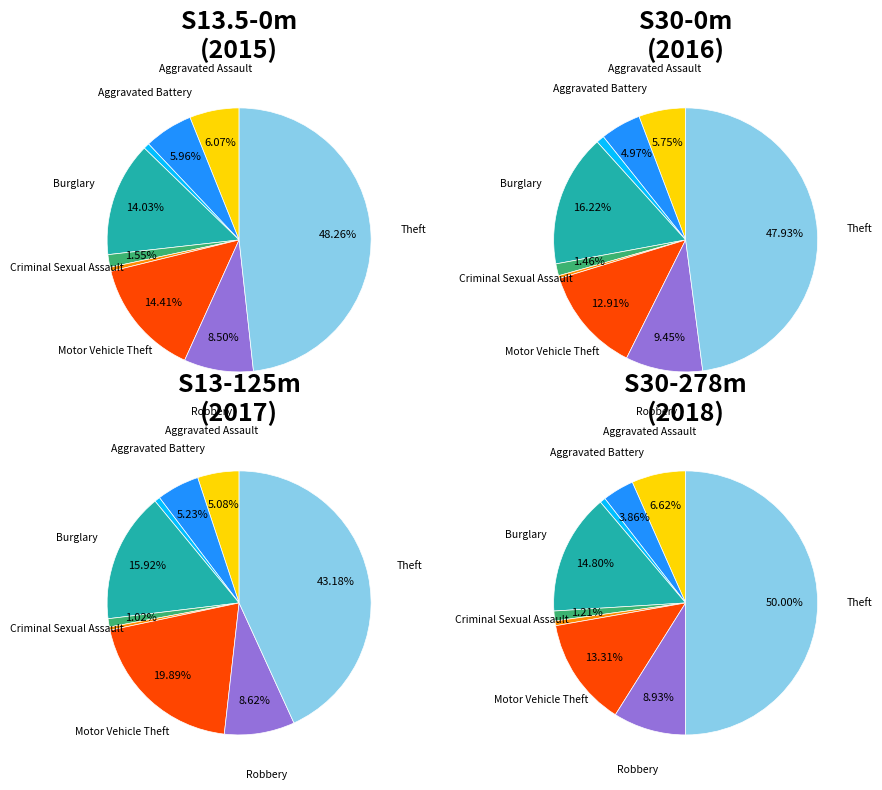

True or false: Aggravated Assault accounts for 6% of the total.

True